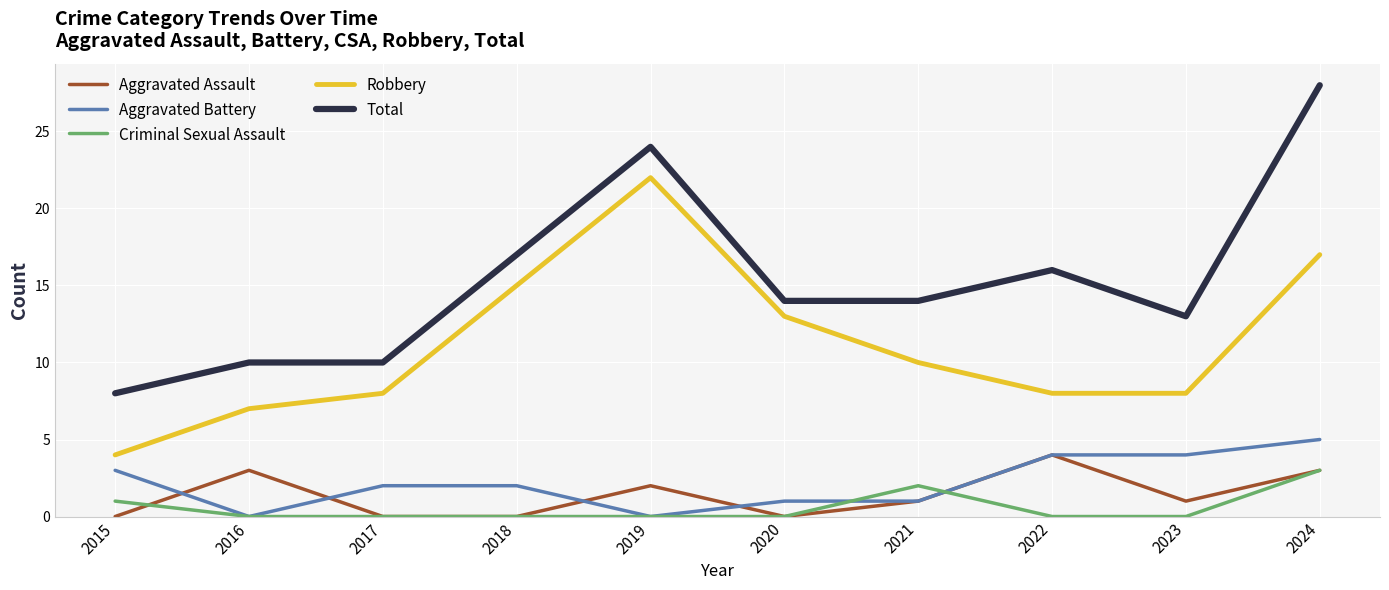

What is the difference between the second highest and minimum values in the Aggravated Battery series?

4